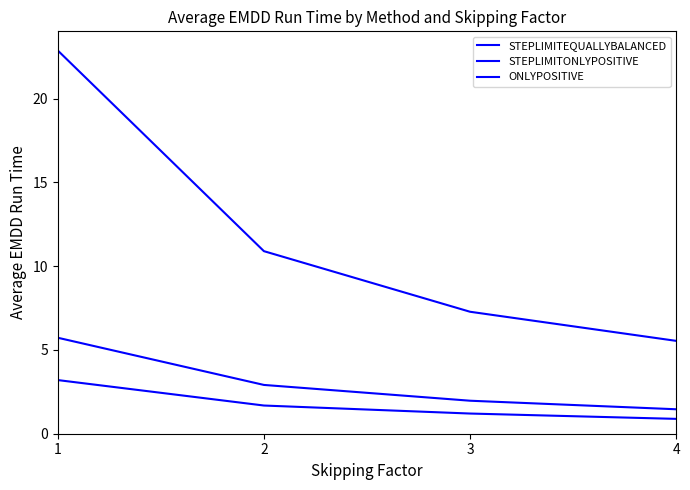

At which label is STEPLIMITEQUALLYBALANCED closest to 3?

2